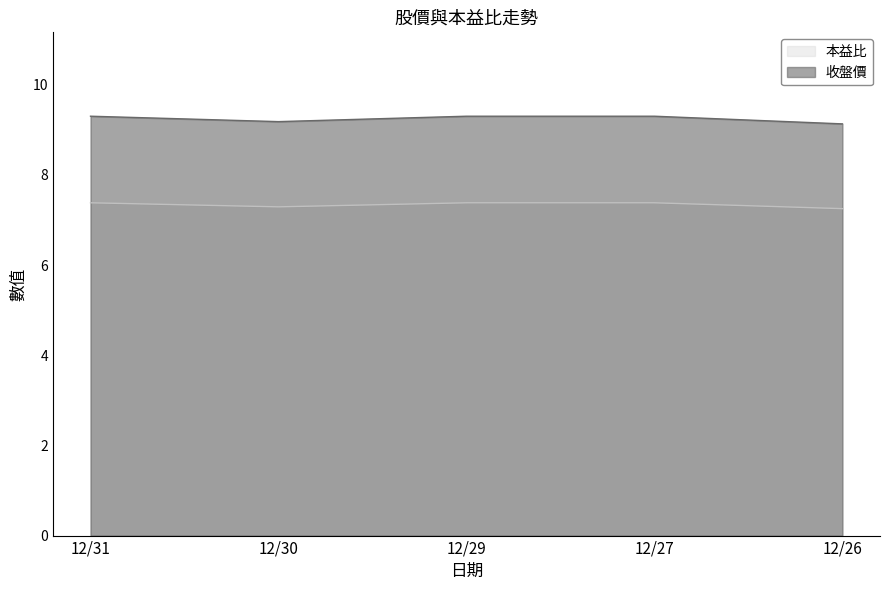

How many lines are shown in the chart?

2